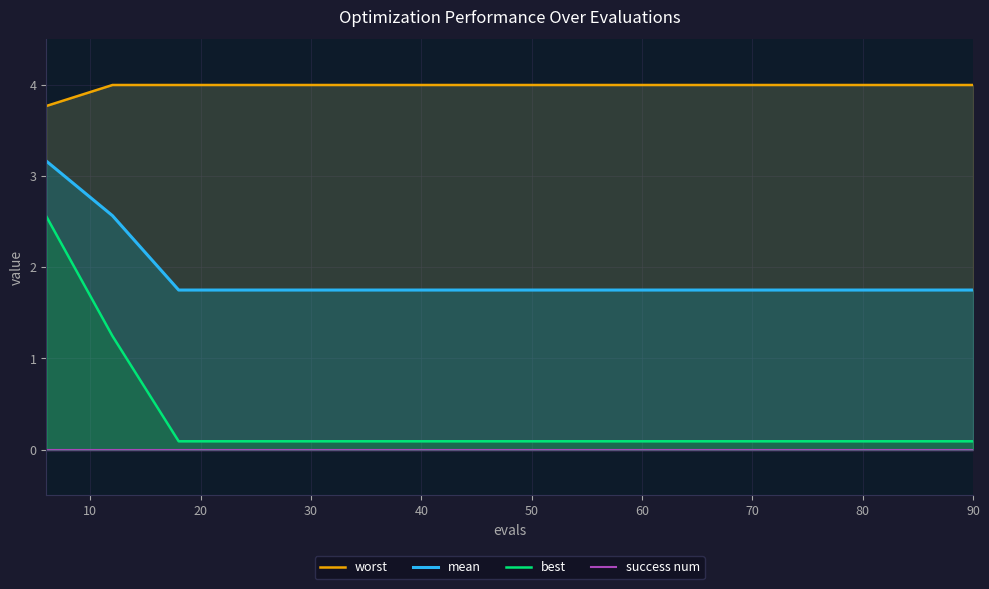

Is it true that mean equals 1.0 at 30?

False